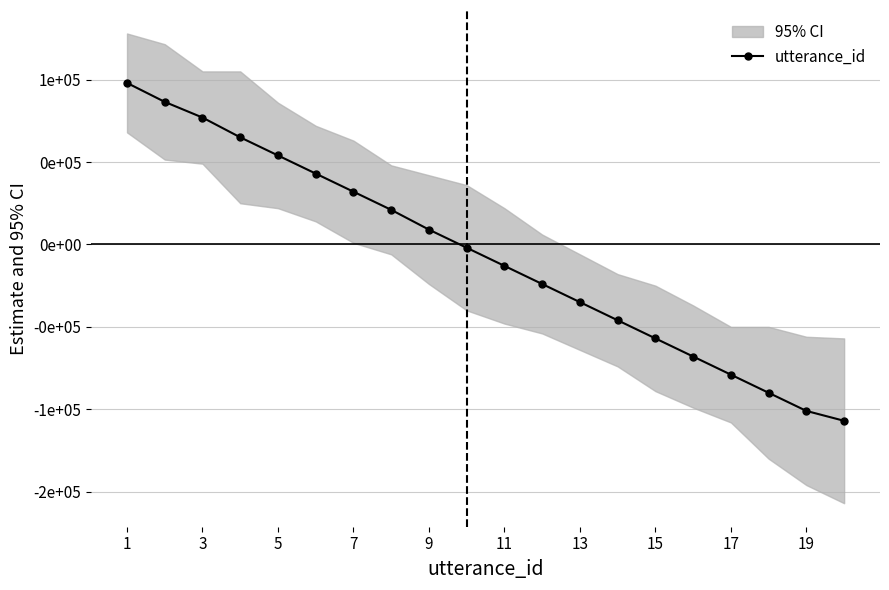

At which label does the data first exceed -2000?

1